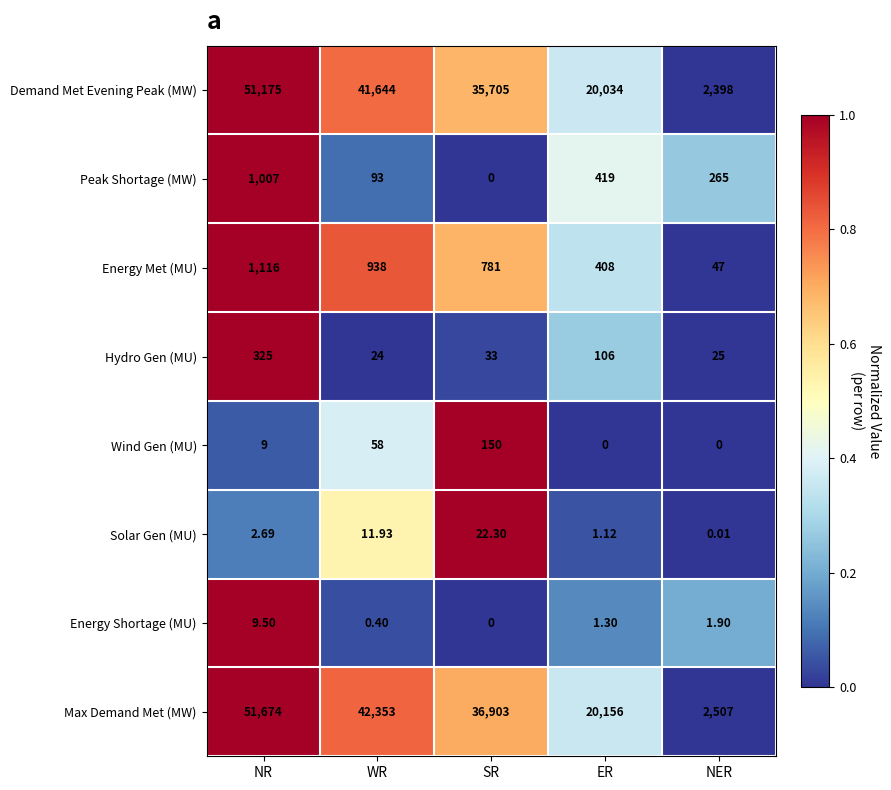

At NER, list the series in order from smallest to largest.

Wind Gen (MU), Solar Gen (MU), Energy Shortage (MU), Hydro Gen (MU), Energy Met (MU), Peak Shortage (MW), Demand Met Evening Peak (MW), Max Demand Met (MW)